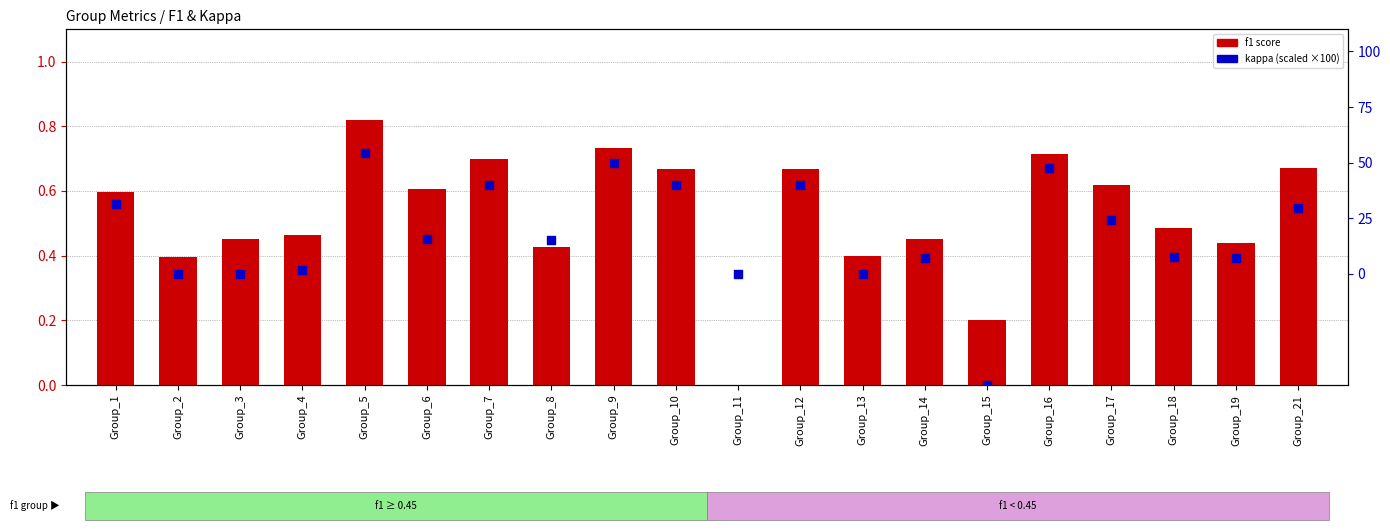

What are all the series names shown in the legend?

f1 score, kappa (scaled)